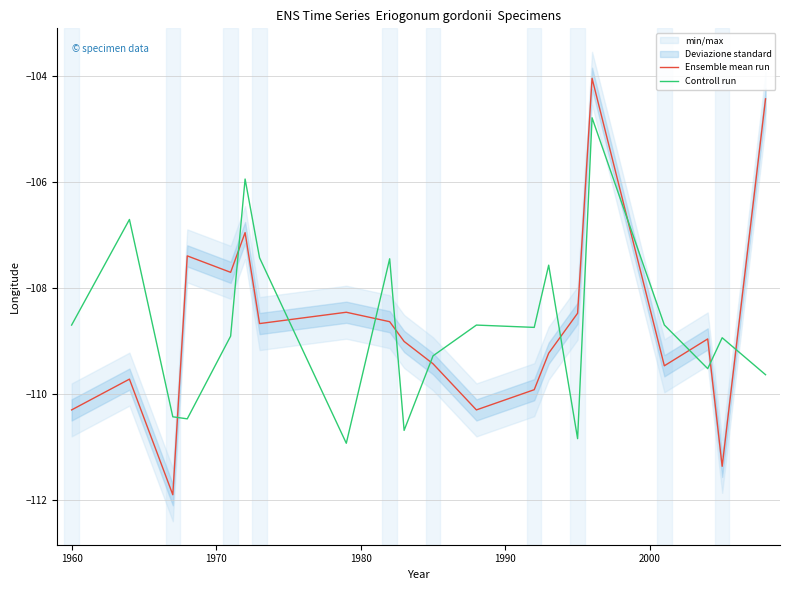

What is the lowest value of the Ensemble mean run series?

-111.9